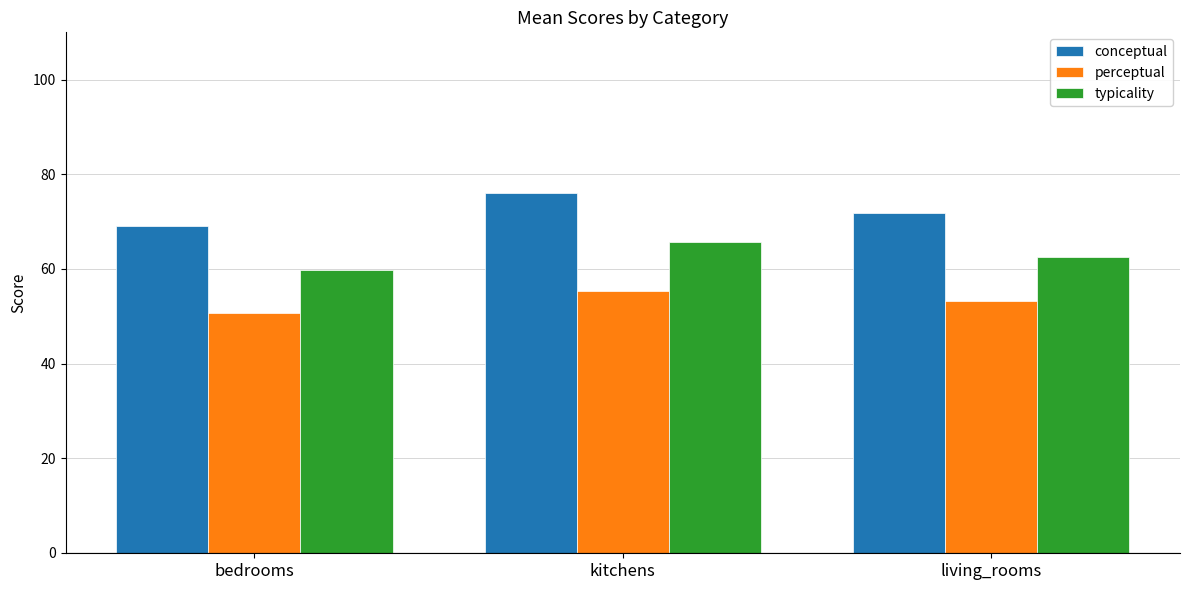

What are all the series names shown in the legend?

conceptual, perceptual, typicality